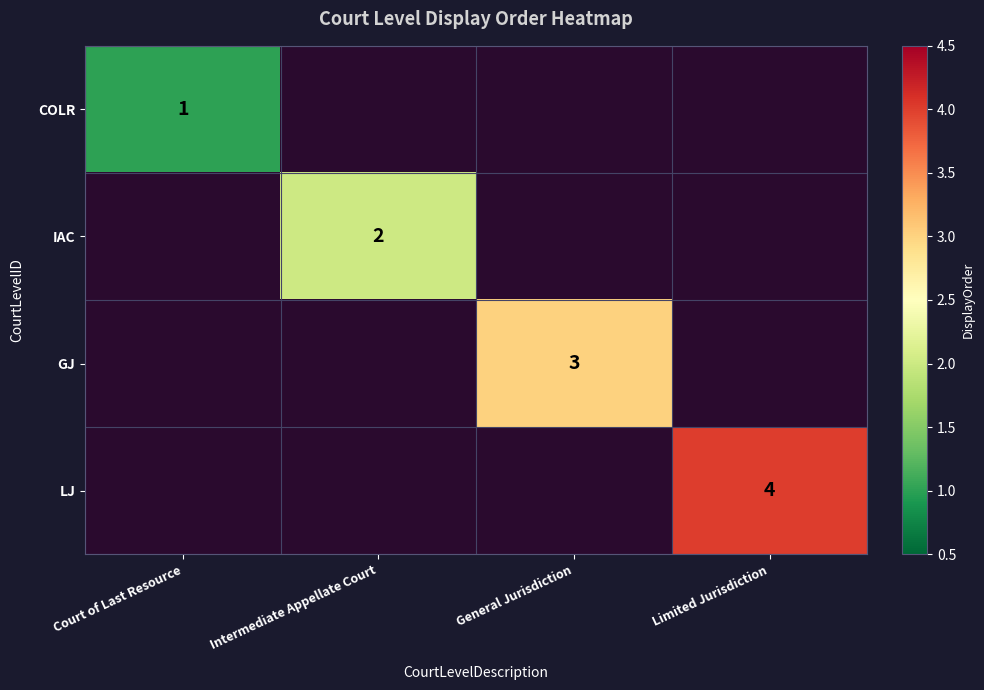

Which has a higher value, Intermediate Appellate Court or Limited Jurisdiction?

Limited Jurisdiction